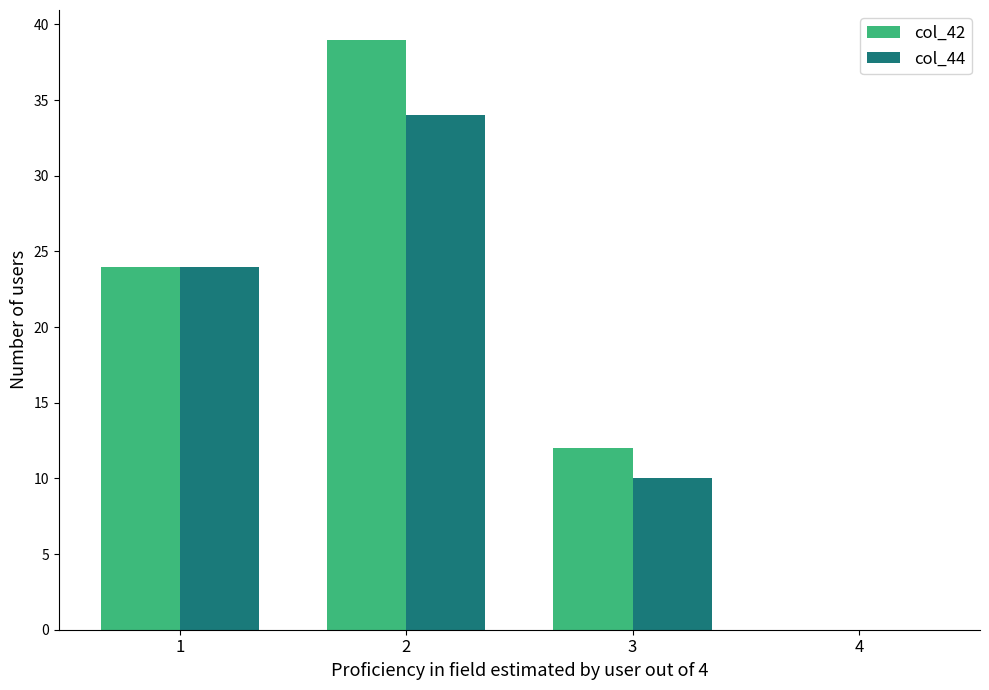

The value of col_42 at 4 is 25. True or false?

False